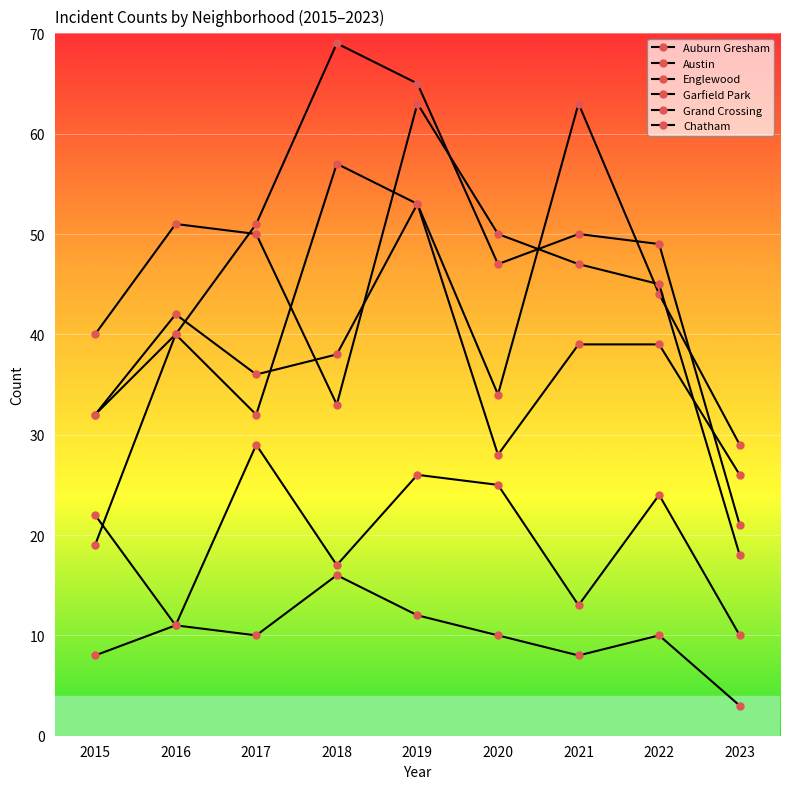

Is the value of Garfield Park at 2023 greater than the value of Chatham at 2016?

Yes